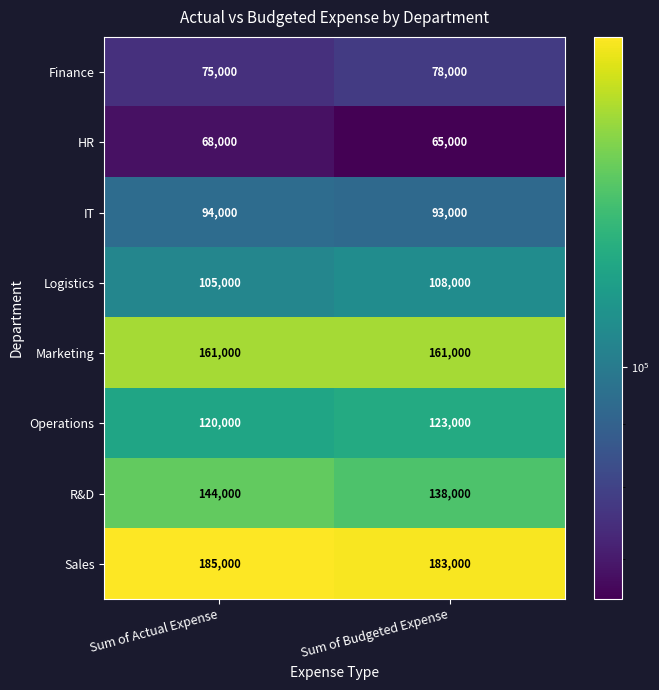

Reading left to right, what are all the values shown in this chart?

Finance: 75000	78000
HR: 68000	65000
IT: 94000	93000
Logistics: 105000	108000
Marketing: 161000	161000
Operations: 120000	123000
R&D: 144000	138000
Sales: 185000	183000